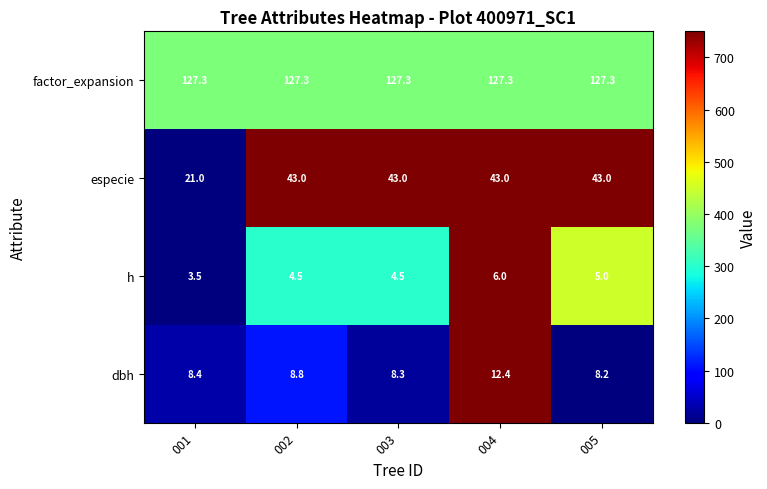

Which series has the largest total across all categories?

factor_expansion